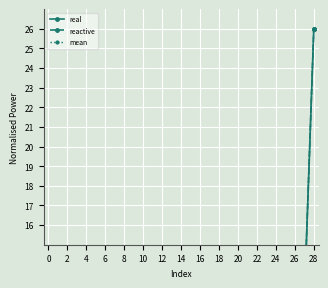

Rank the series by their average value, from highest to lowest.

real, mean, reactive